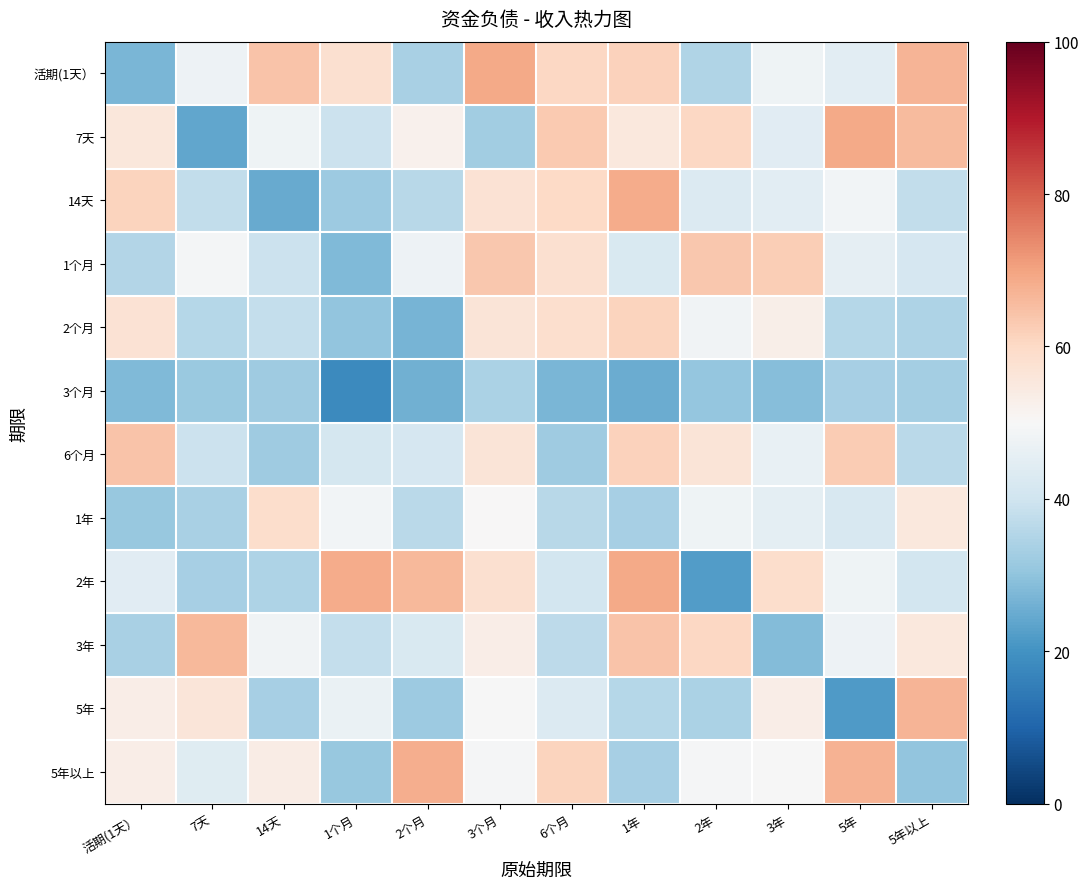

Count the number of data series in this chart.

12